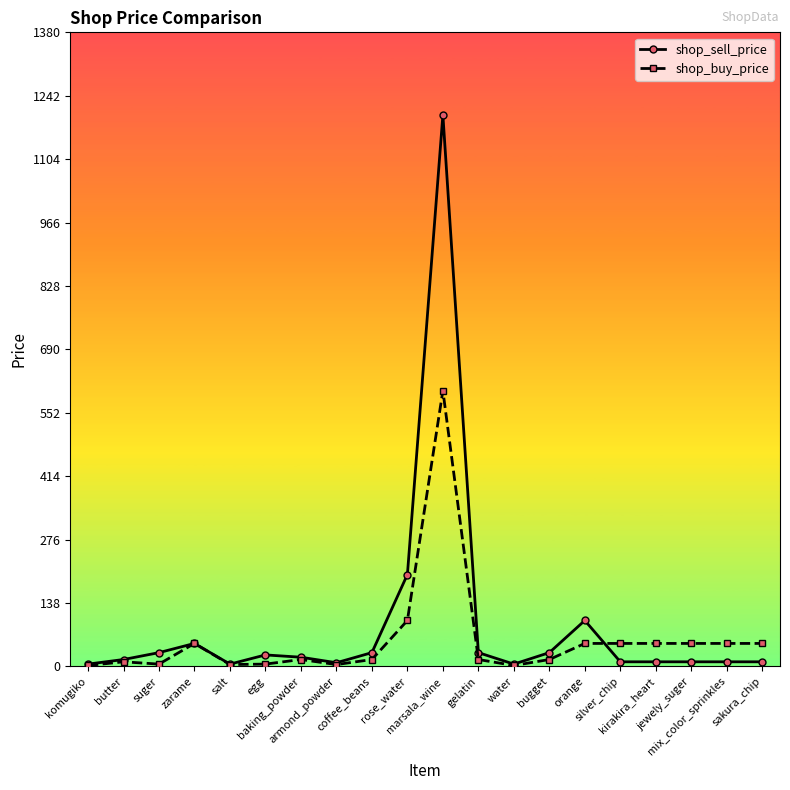

Which series has the widest spread of values?

shop_sell_price